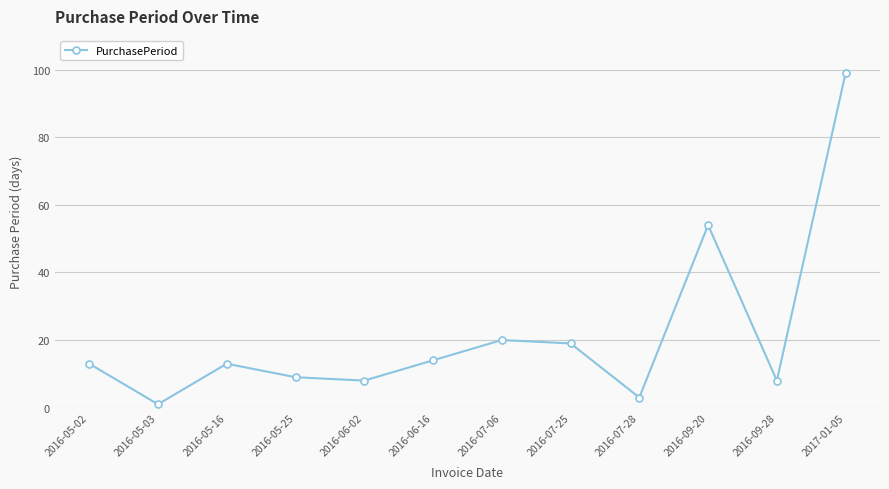

Reading left to right, transcribe all the data shown in this chart.

2016-05-02=13	2016-05-03=1	2016-05-16=13	2016-05-25=9	2016-06-02=8	2016-06-16=14	2016-07-06=20	2016-07-25=19	2016-07-28=3	2016-09-20=54	2016-09-28=8	2017-01-05=99